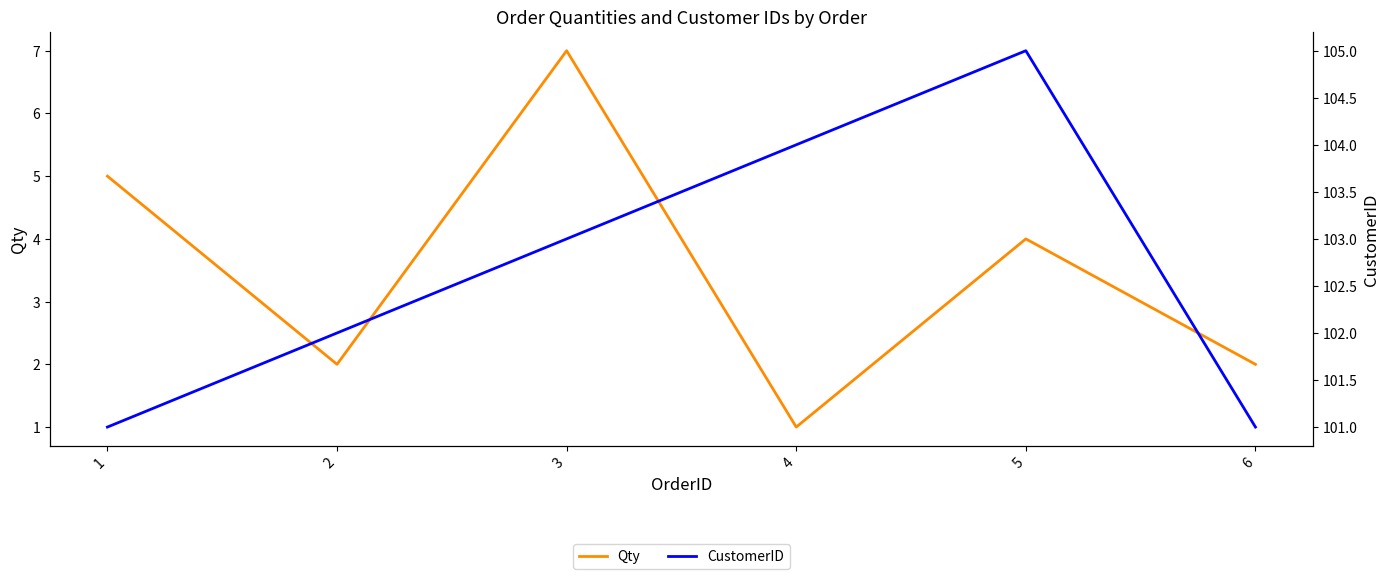

What is the spread (max minus min) of values at 5?

101